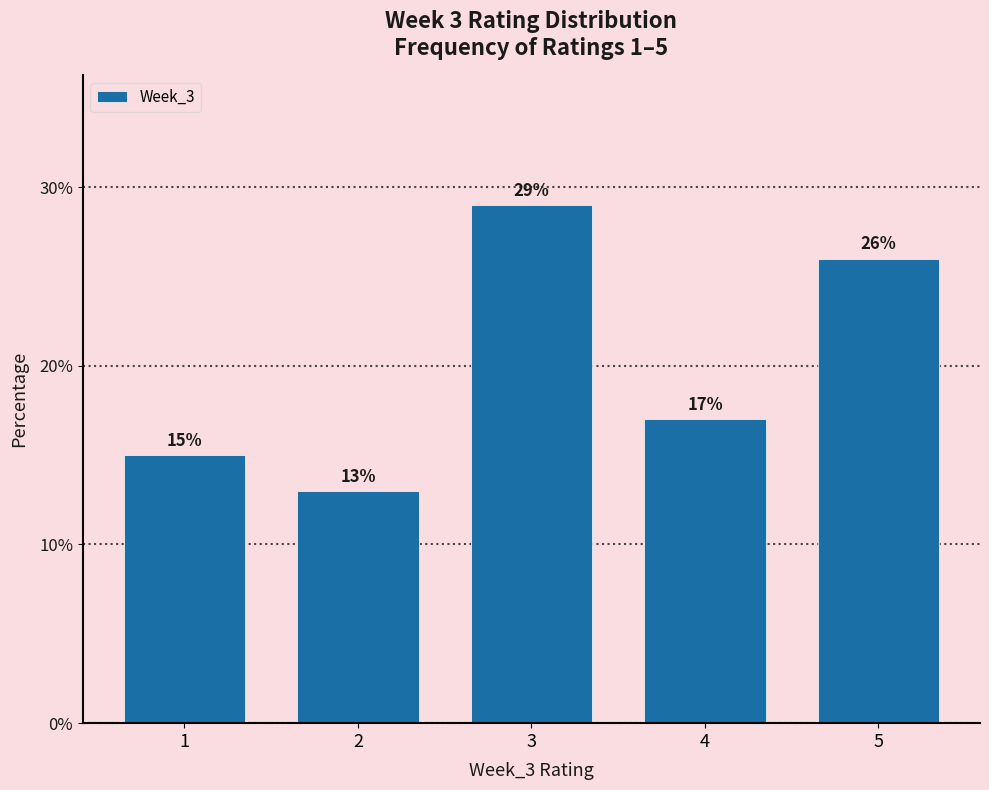

Reading left to right, what are all the values shown in this chart?

1=15.0	2=13.0	3=29.0	4=17.0	5=26.0